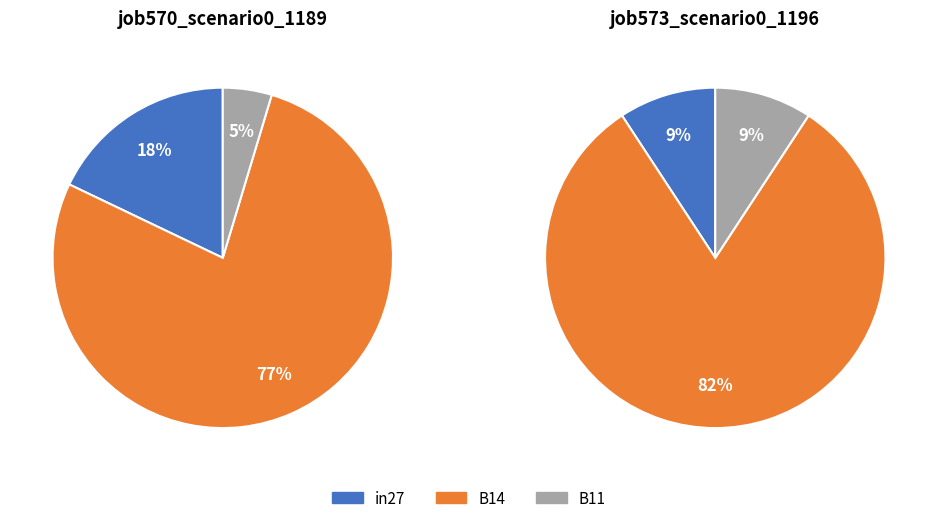

How many segments does this pie chart have?

3